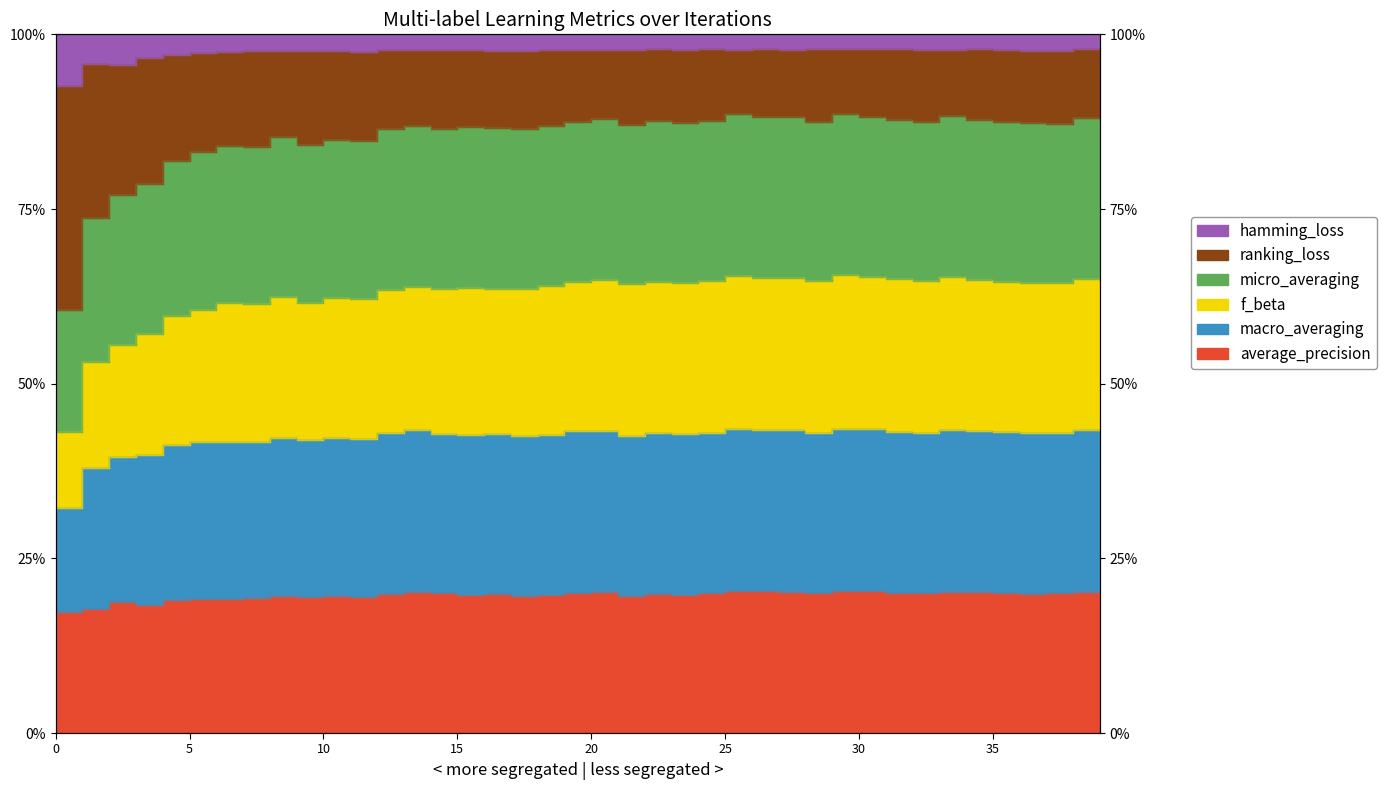

In micro_averaging, how many points are higher than both neighbors (excluding endpoints)?

11